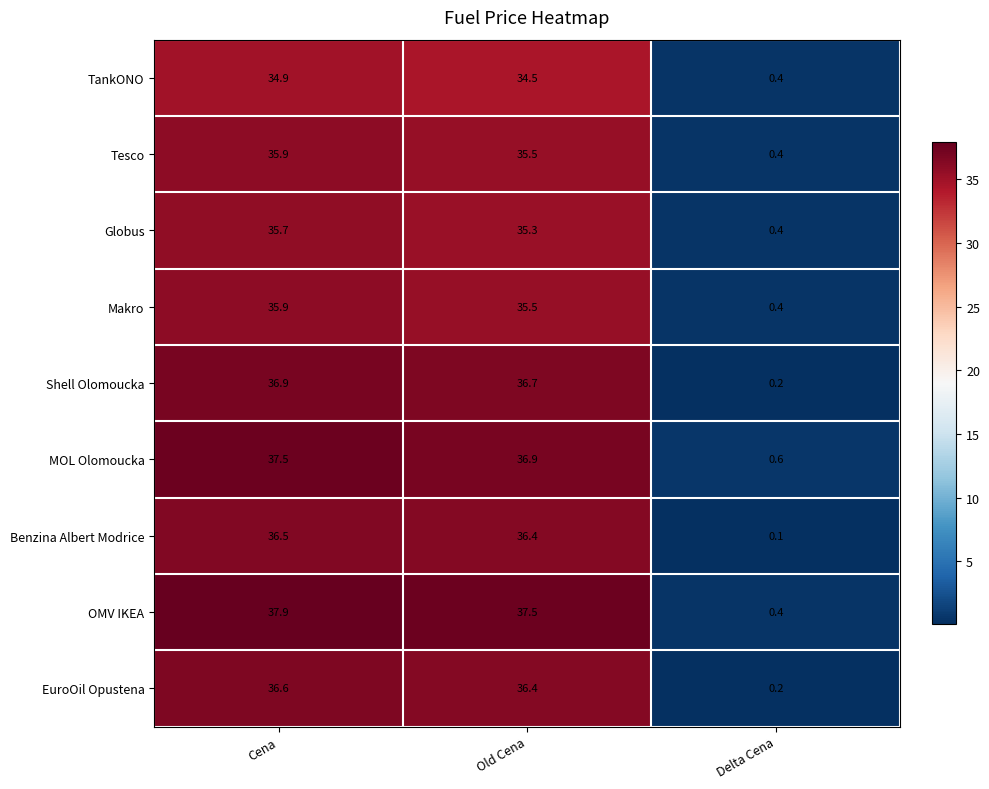

Count the number of data series in this chart.

9